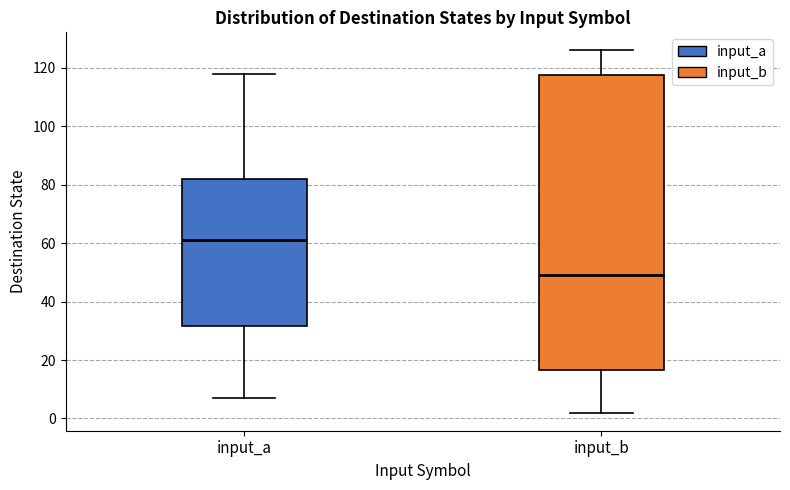

Which box's median line is the highest?

input_a